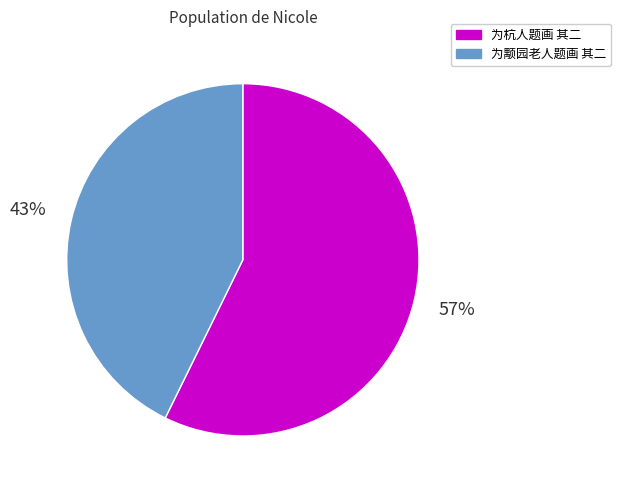

What is the smallest slice in the pie chart?

为颙园老人题画 其二